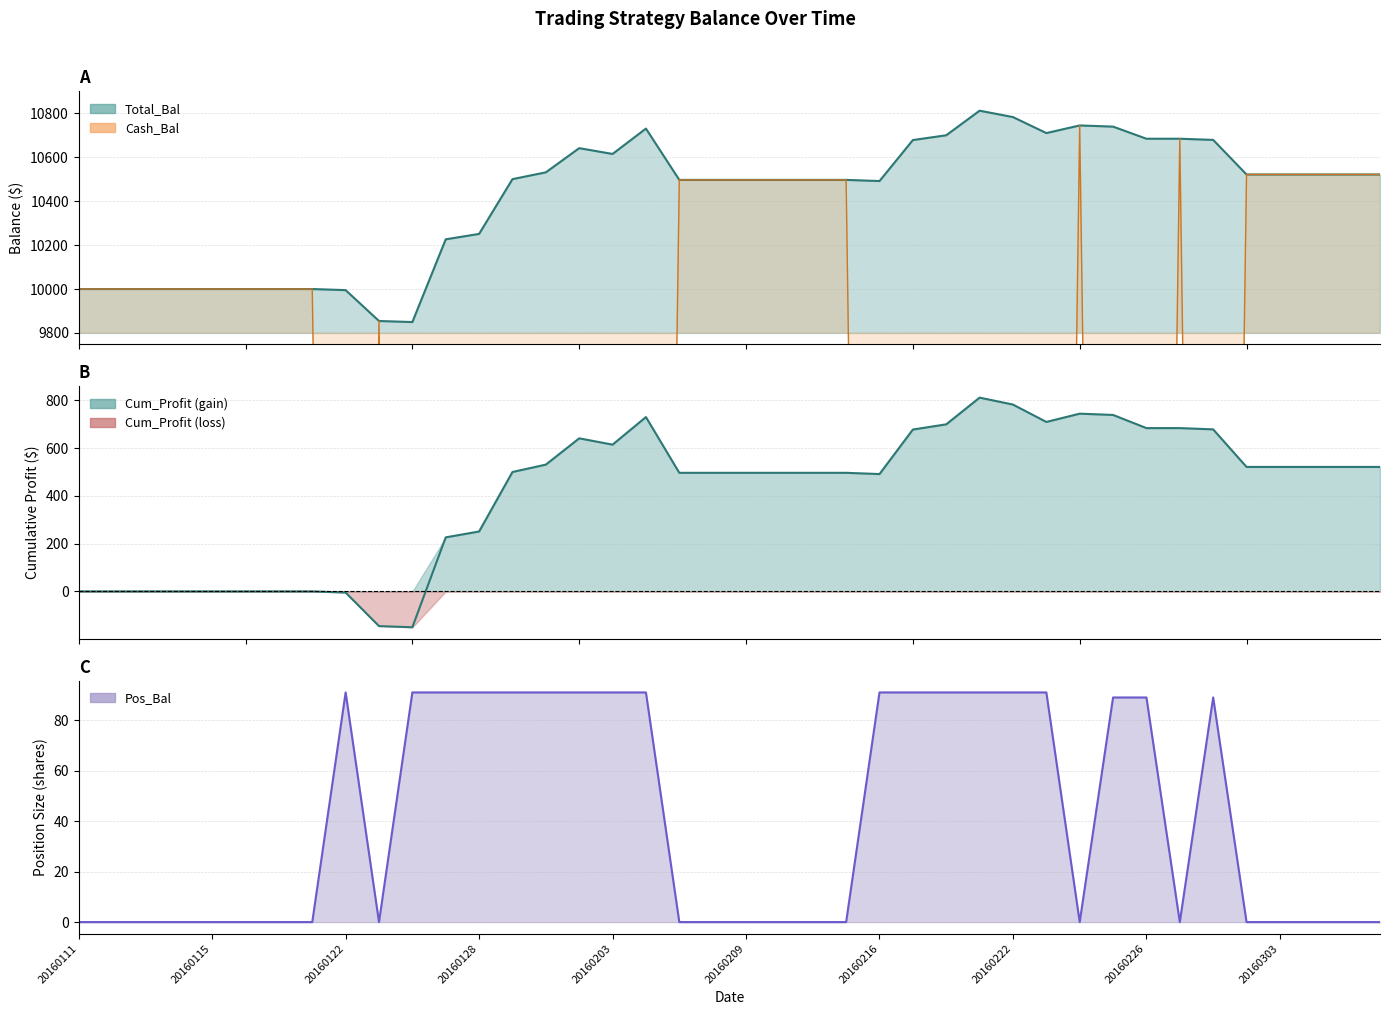

How many values in the Cash_Bal series are below 10000?

19